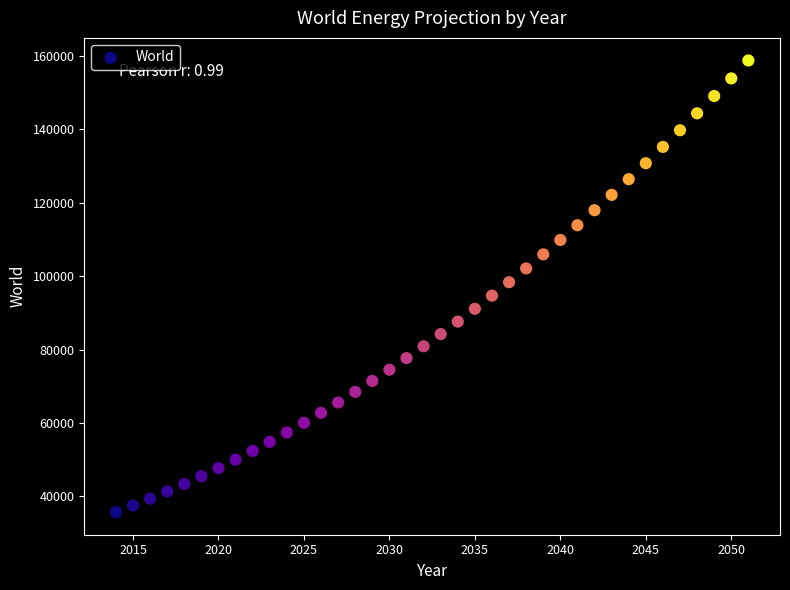

What is the range of X values (max minus min)?

37.0